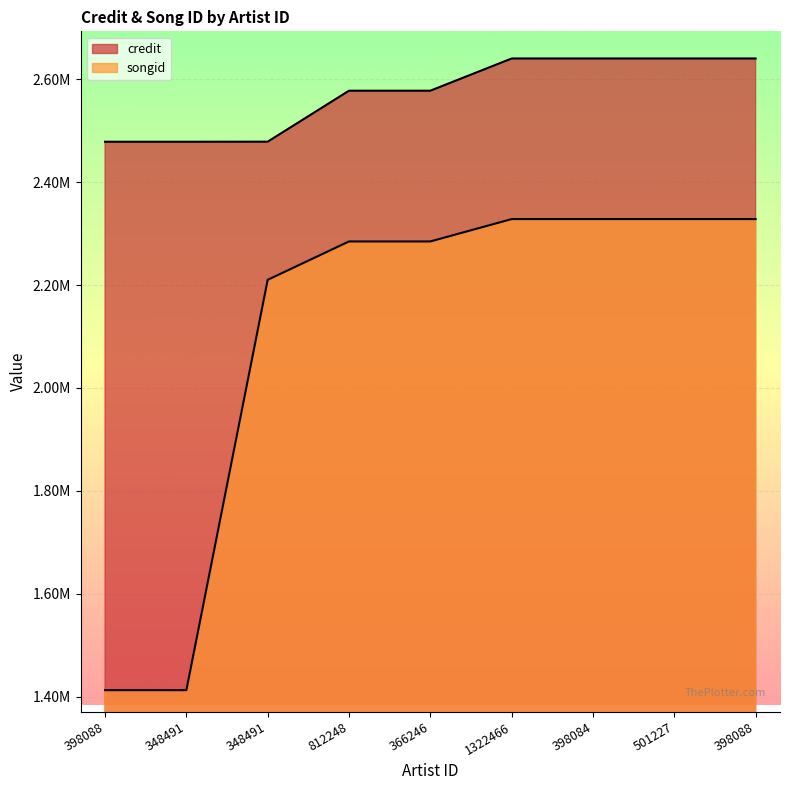

List the series in order of their overall mean, lowest first.

songid, credit